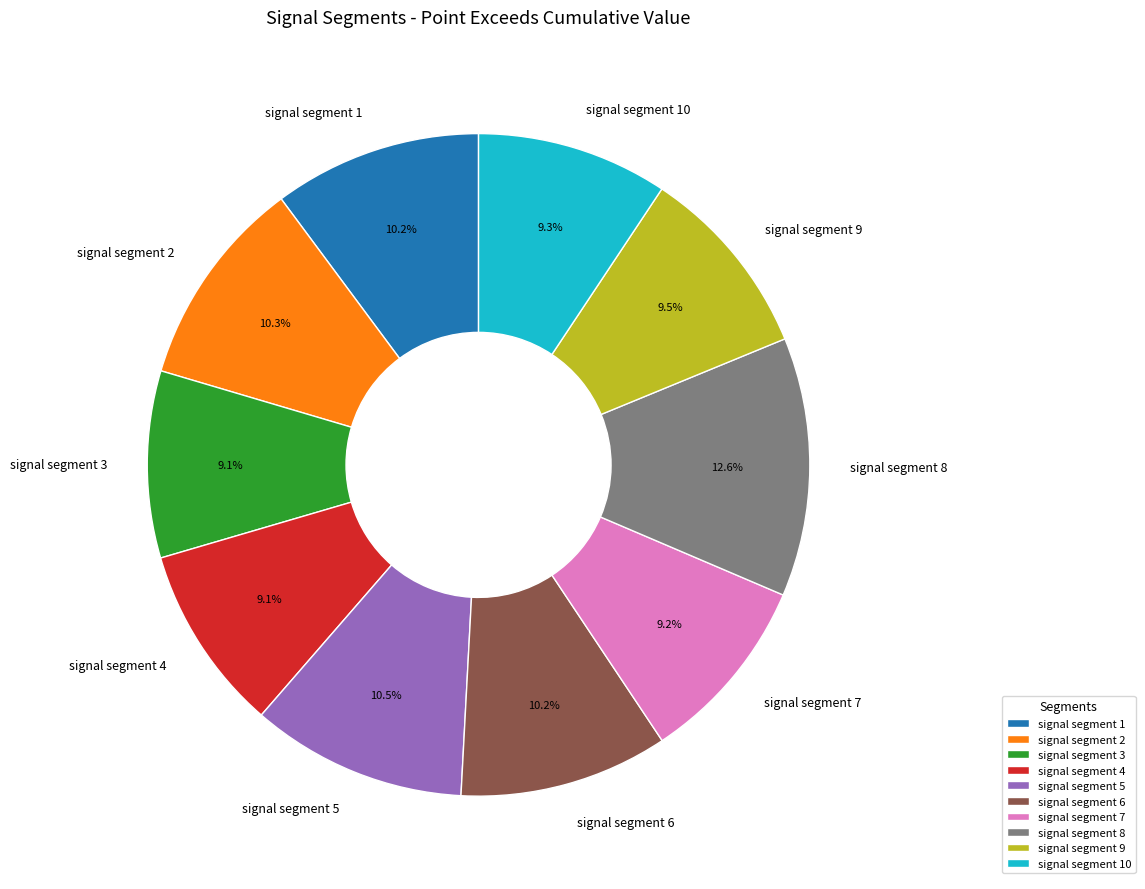

To the nearest percent, what portion does signal segment 10 represent?

9%